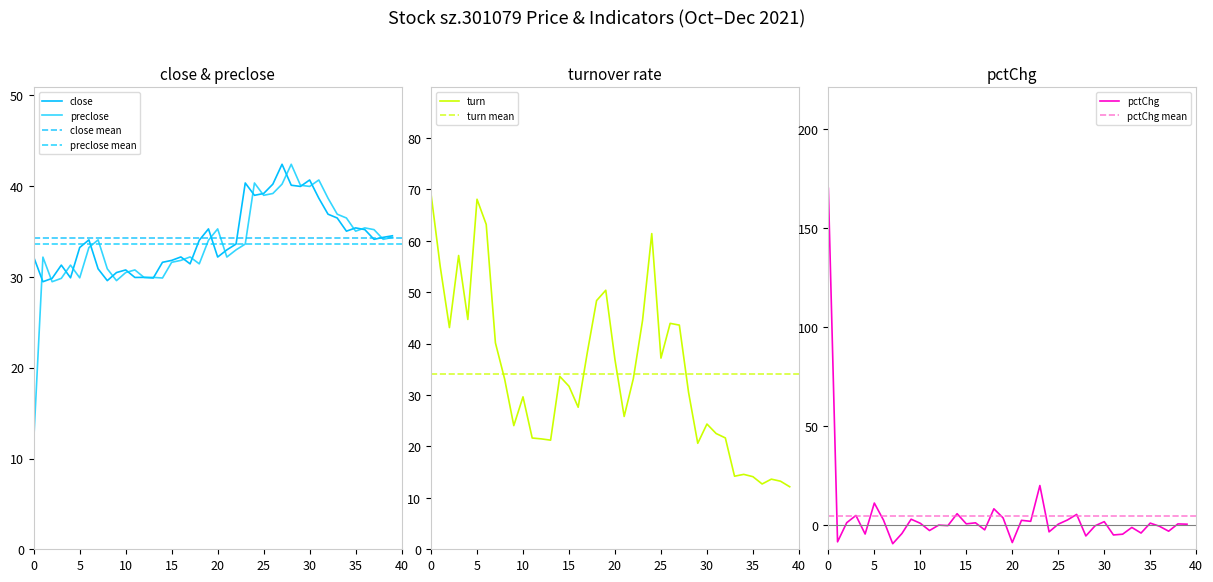

Which series has the largest range (max minus min)?

pctChg